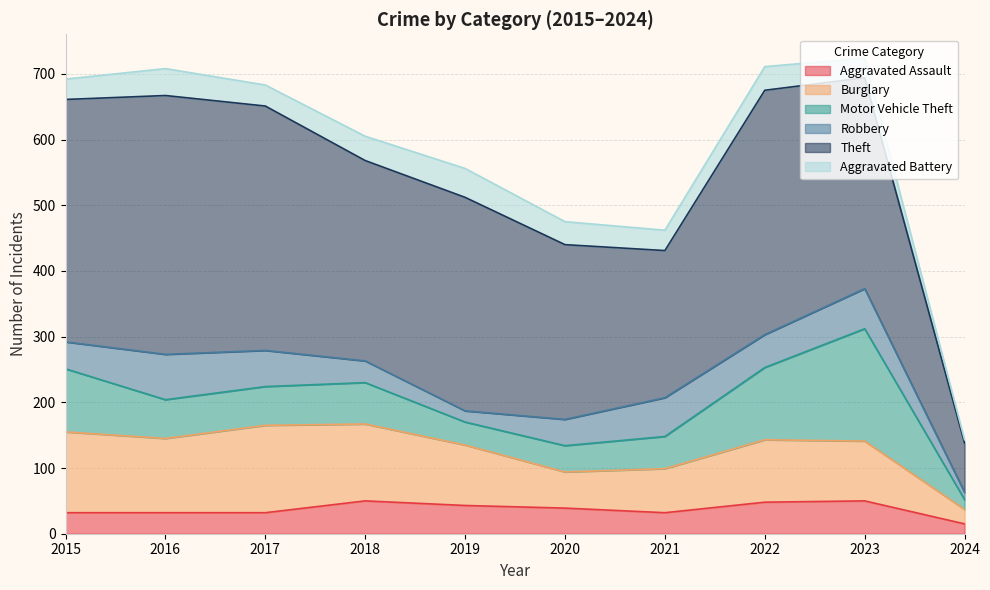

What is the value of the Robbery point at the 10th from the left?

11